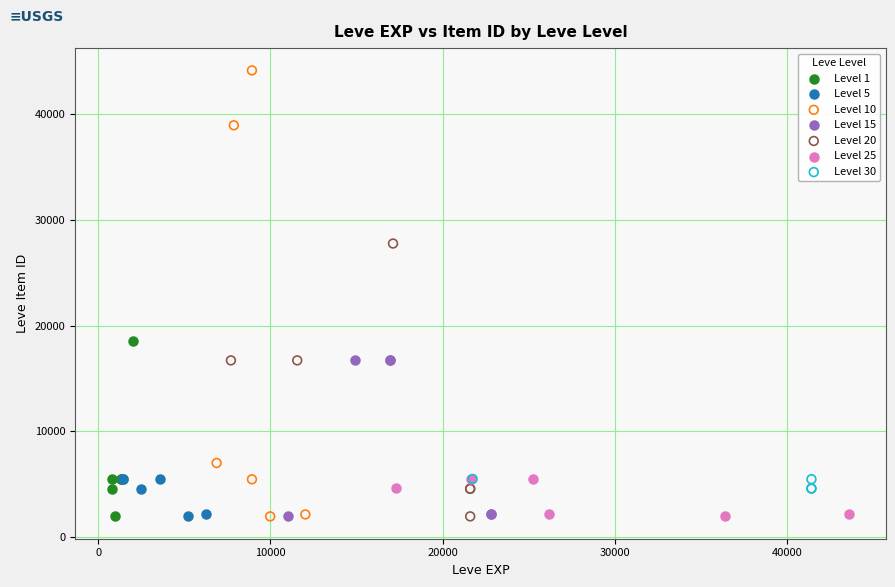

Which series contains the highest Y value?

Level 10